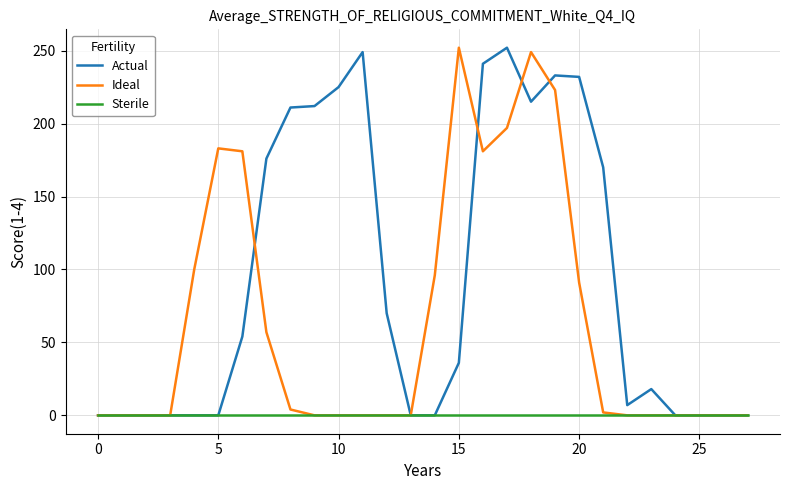

What is the greatest value displayed?

252